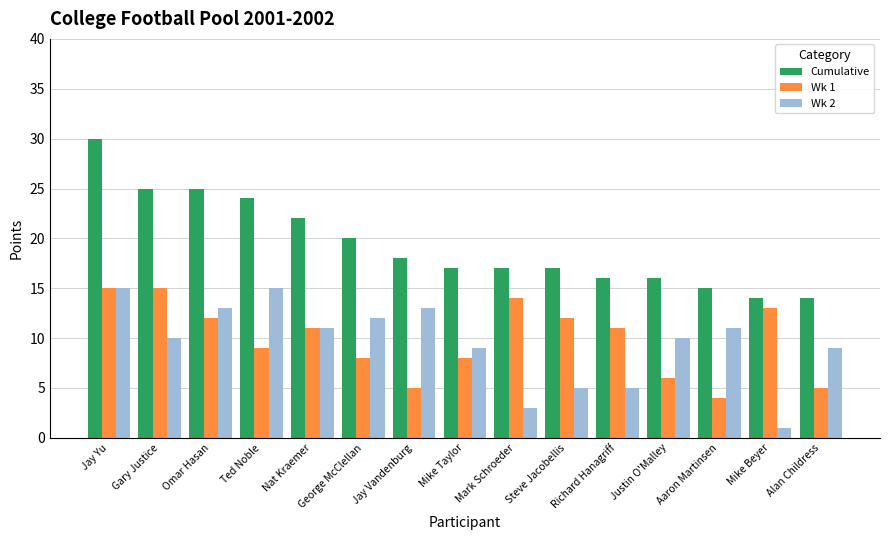

Reading left to right, extract all data points from this chart.

Cumulative: 30	25	25	24	22	20	18	17	17	17	16	16	15	14	14
Wk 1: 15	15	12	9	11	8	5	8	14	12	11	6	4	13	5
Wk 2: 15	10	13	15	11	12	13	9	3	5	5	10	11	1	9